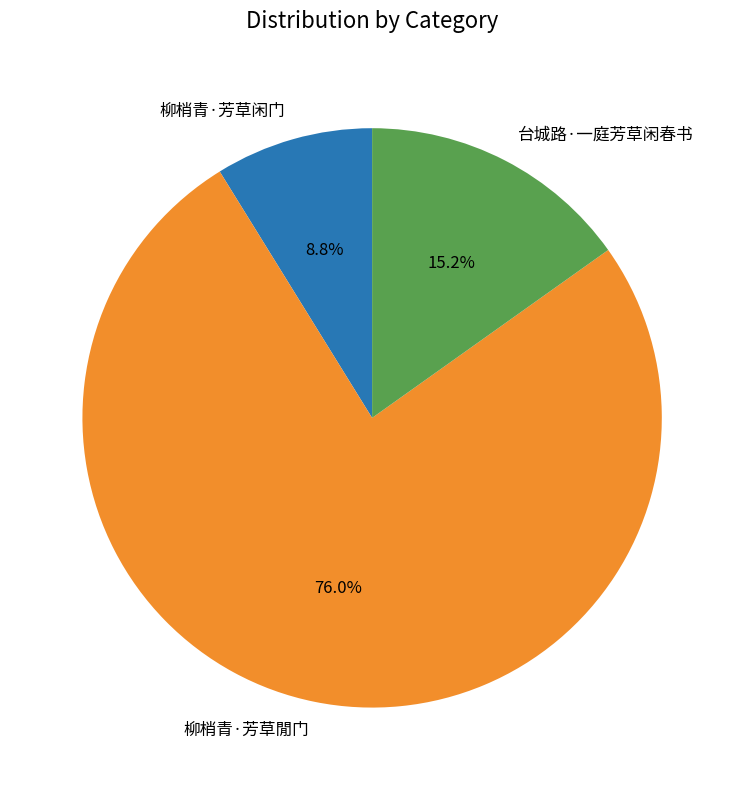

To the nearest percent, what is the difference between the 柳梢青·芳草閒门 and 台城路·一庭芳草闲春书 slice percentages?

61%